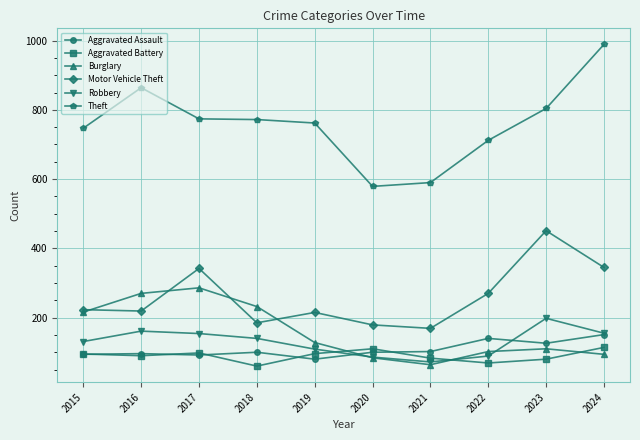

At how many categories does at least one series exceed 898?

1